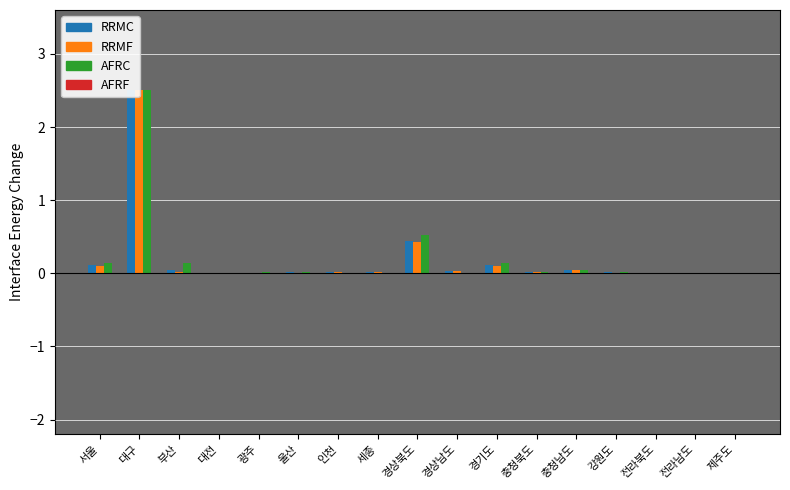

What are all the series names shown in the legend?

확진자, 격리자, 퇴원